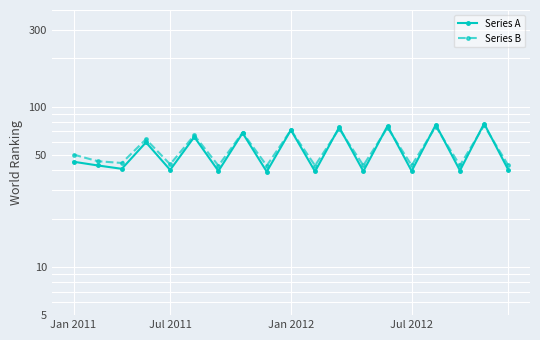

At how many categories does at least one series exceed 60?

8